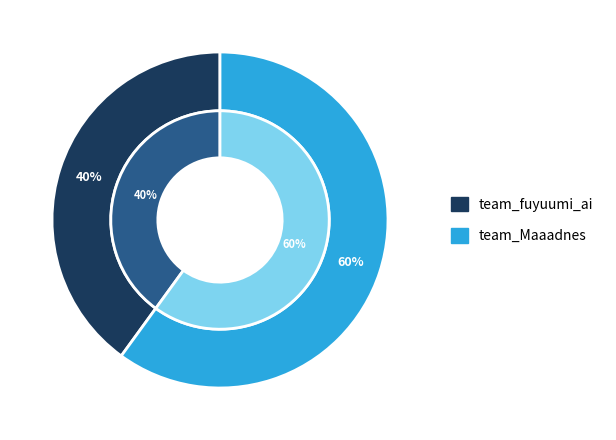

What percentage is NOT represented by team_fuyuumi_ai?

60.0%